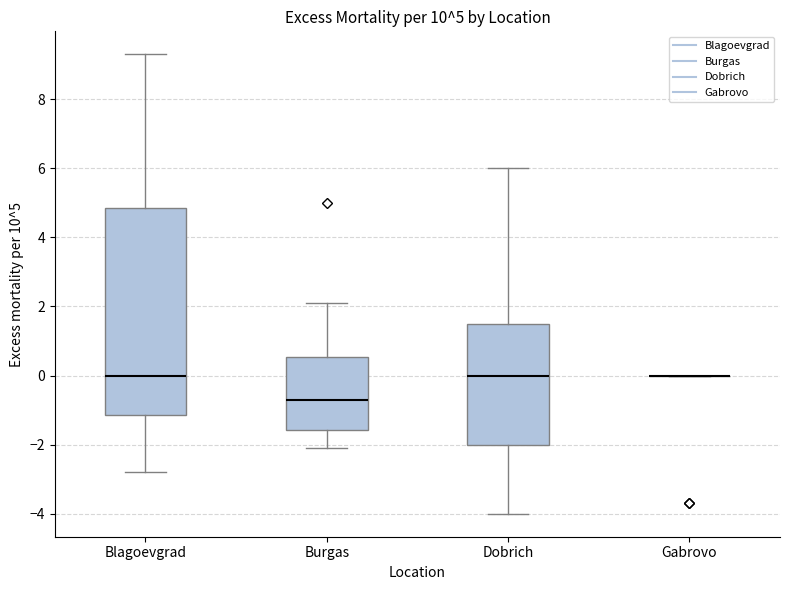

Which box is the tallest, from its lower edge to its upper edge?

Blagoevgrad